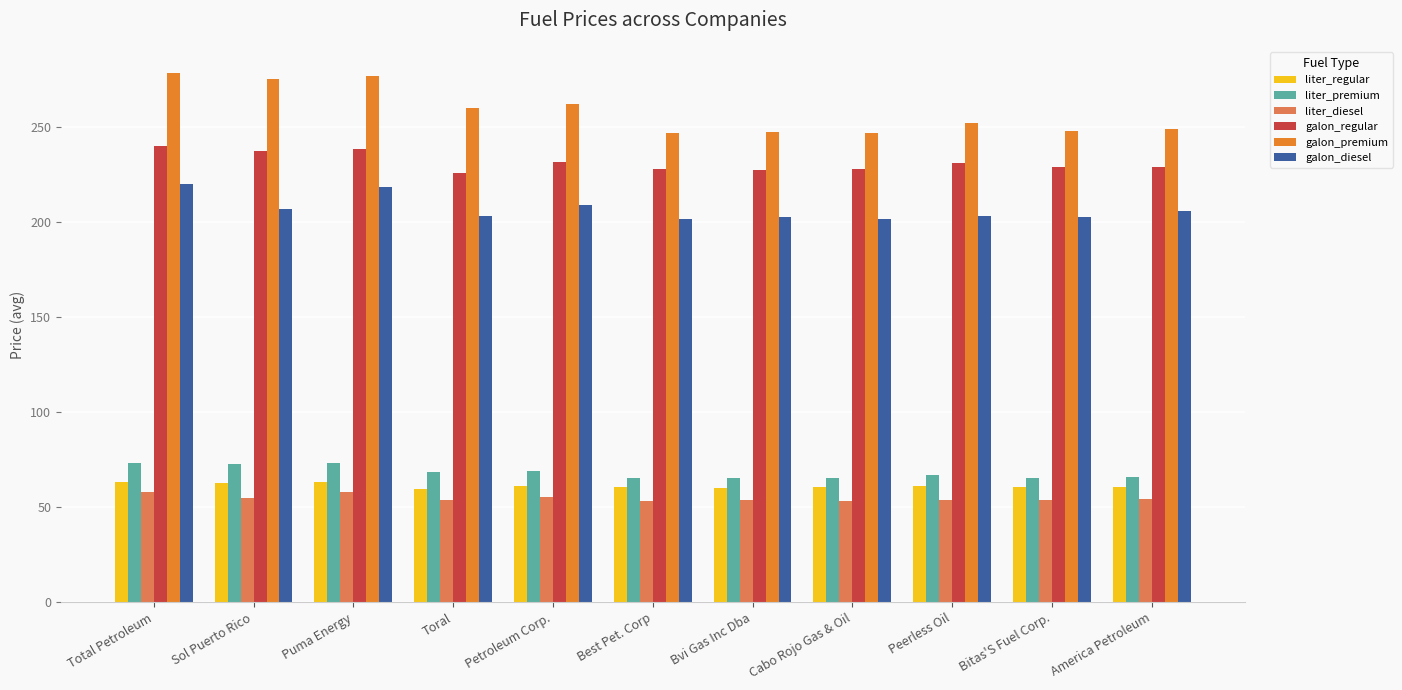

Rank the series by their maximum value, from lowest to highest.

liter_diesel, liter_regular, liter_premium, galon_diesel, galon_regular, galon_premium